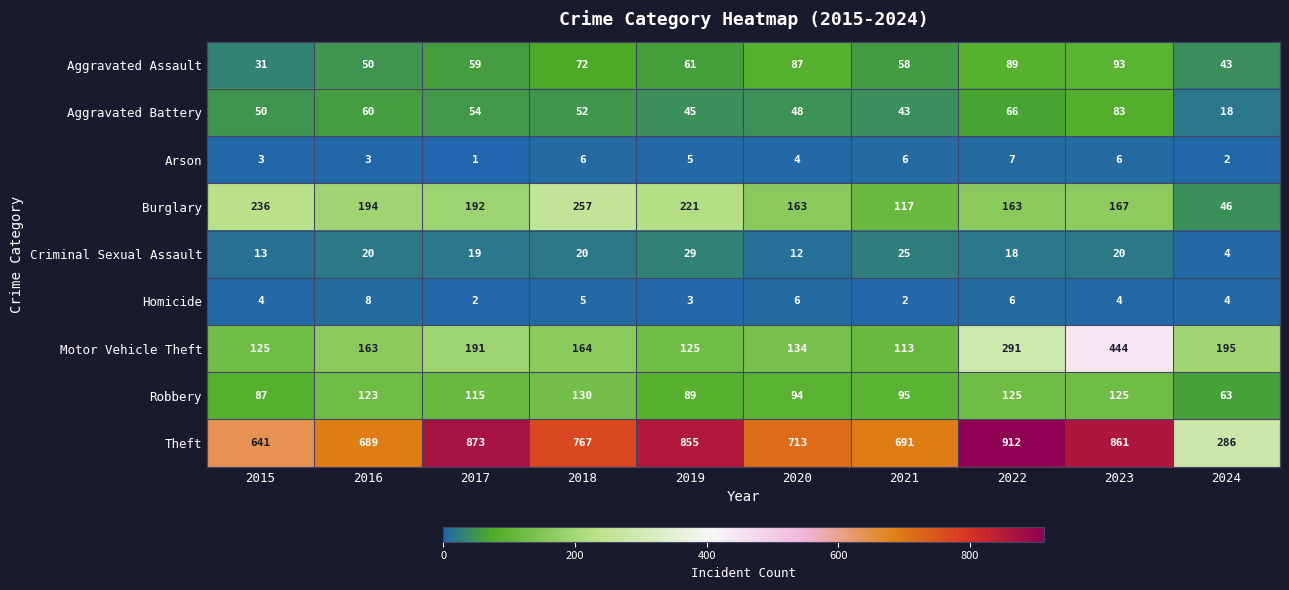

Is it true that Criminal Sexual Assault equals 19 at 2015?

False